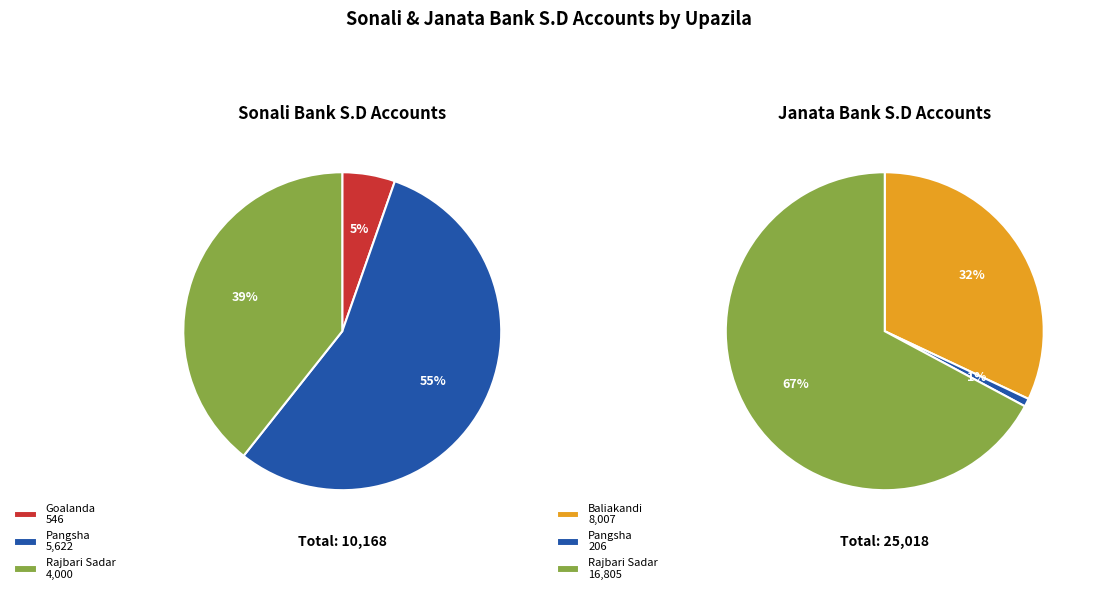

Which slice is the largest?

Pangsha